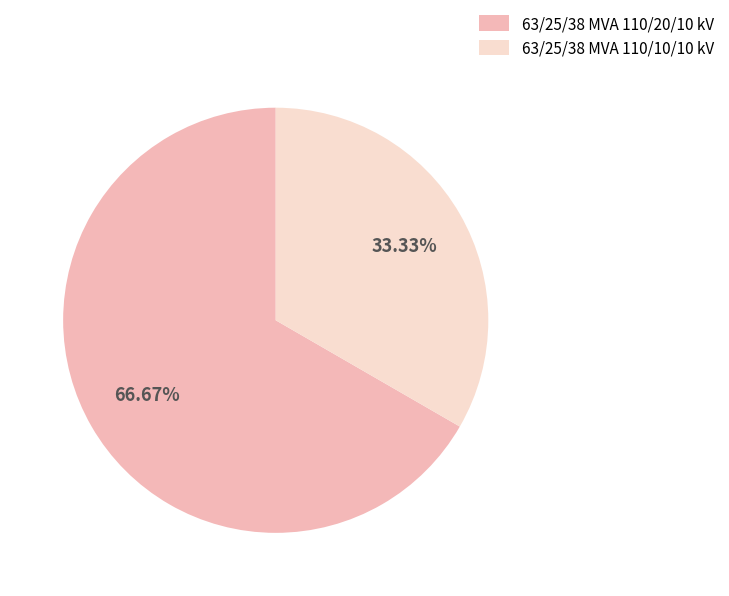

To the nearest percent, what is the combined percentage of 63/25/38 MVA 110/10/10 kV and 63/25/38 MVA 110/20/10 kV?

100%